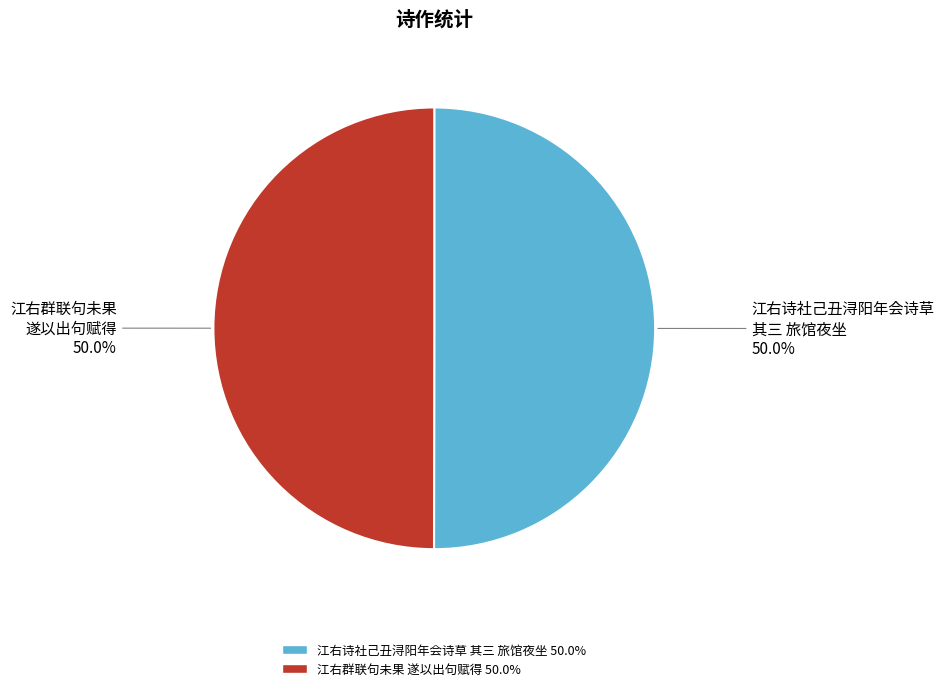

Which slice is the smallest?

江右群联句未果遂以出句『一襟残照起乡思』为题赋得